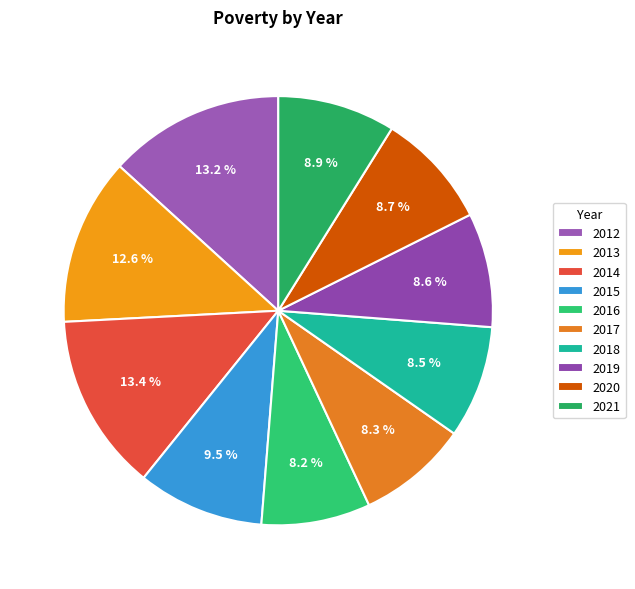

Which slice is the largest?

2014